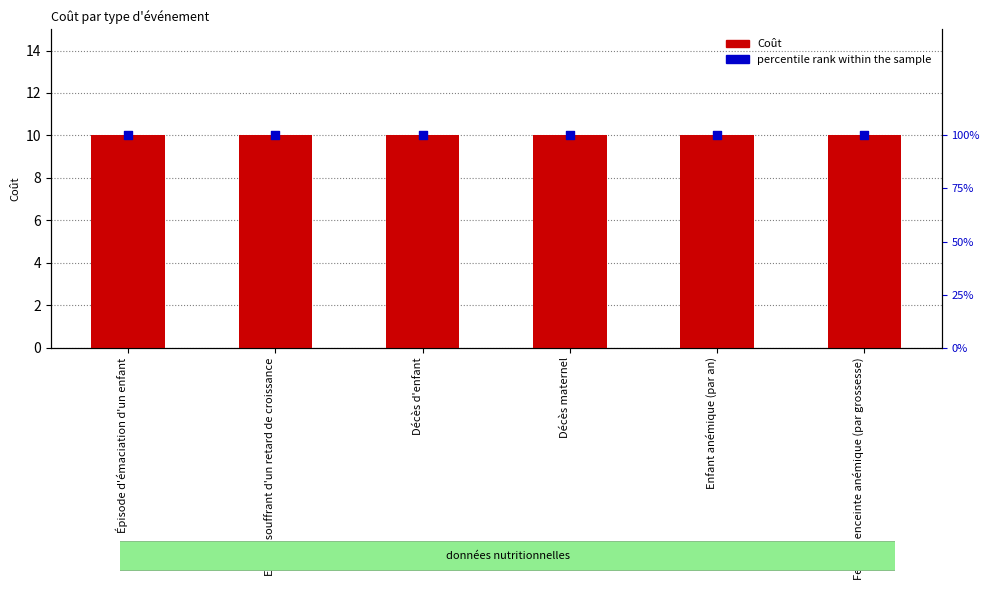

Is the value of Coût at Épisode d'émaciation d'un enfant greater than the value of percentile rank within the sample at Décès maternel?

No